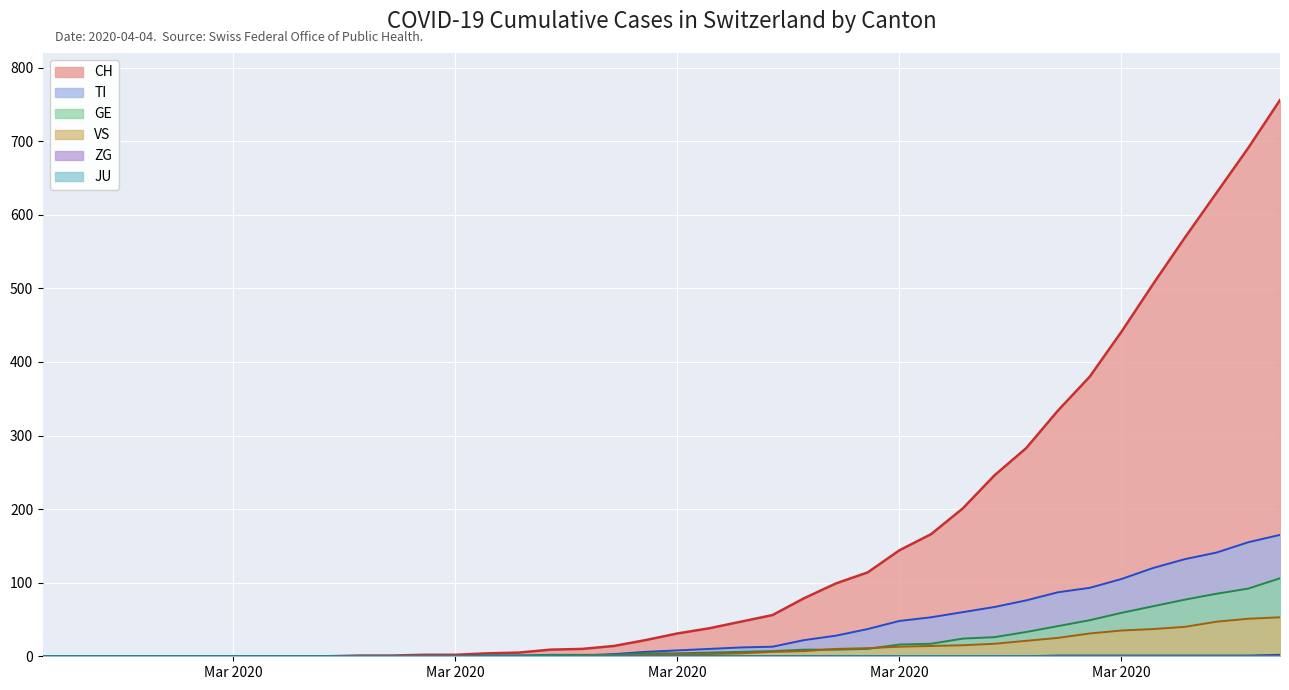

Which series has the largest range (max minus min)?

CH